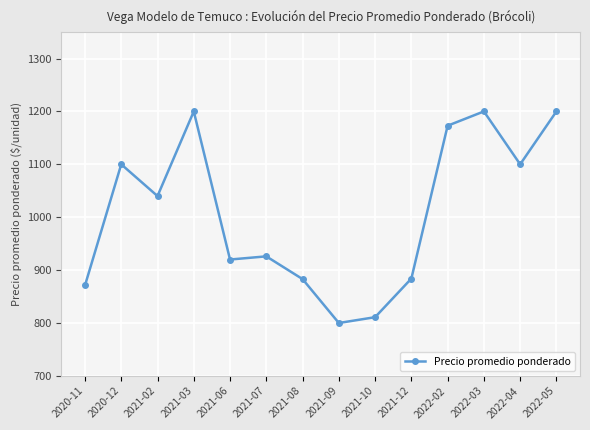

What is the difference between the values at 2021-03 and 2022-02?

27